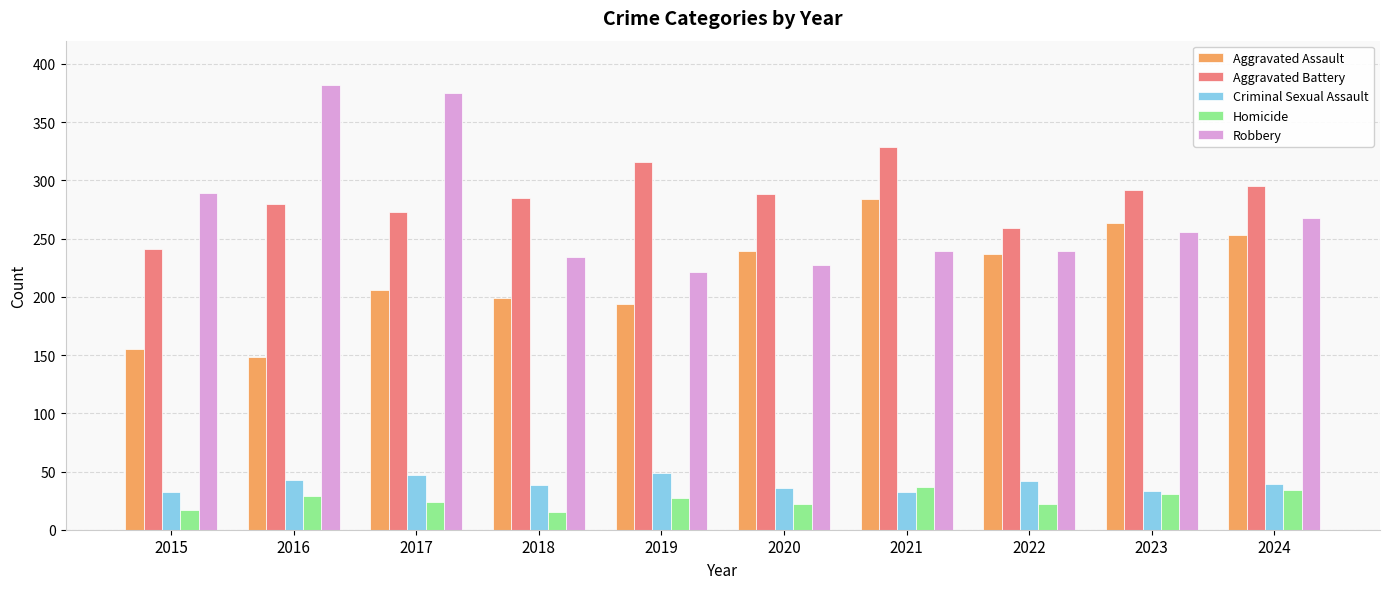

Between 2019 and 2021, which series saw the biggest shift?

Aggravated Assault